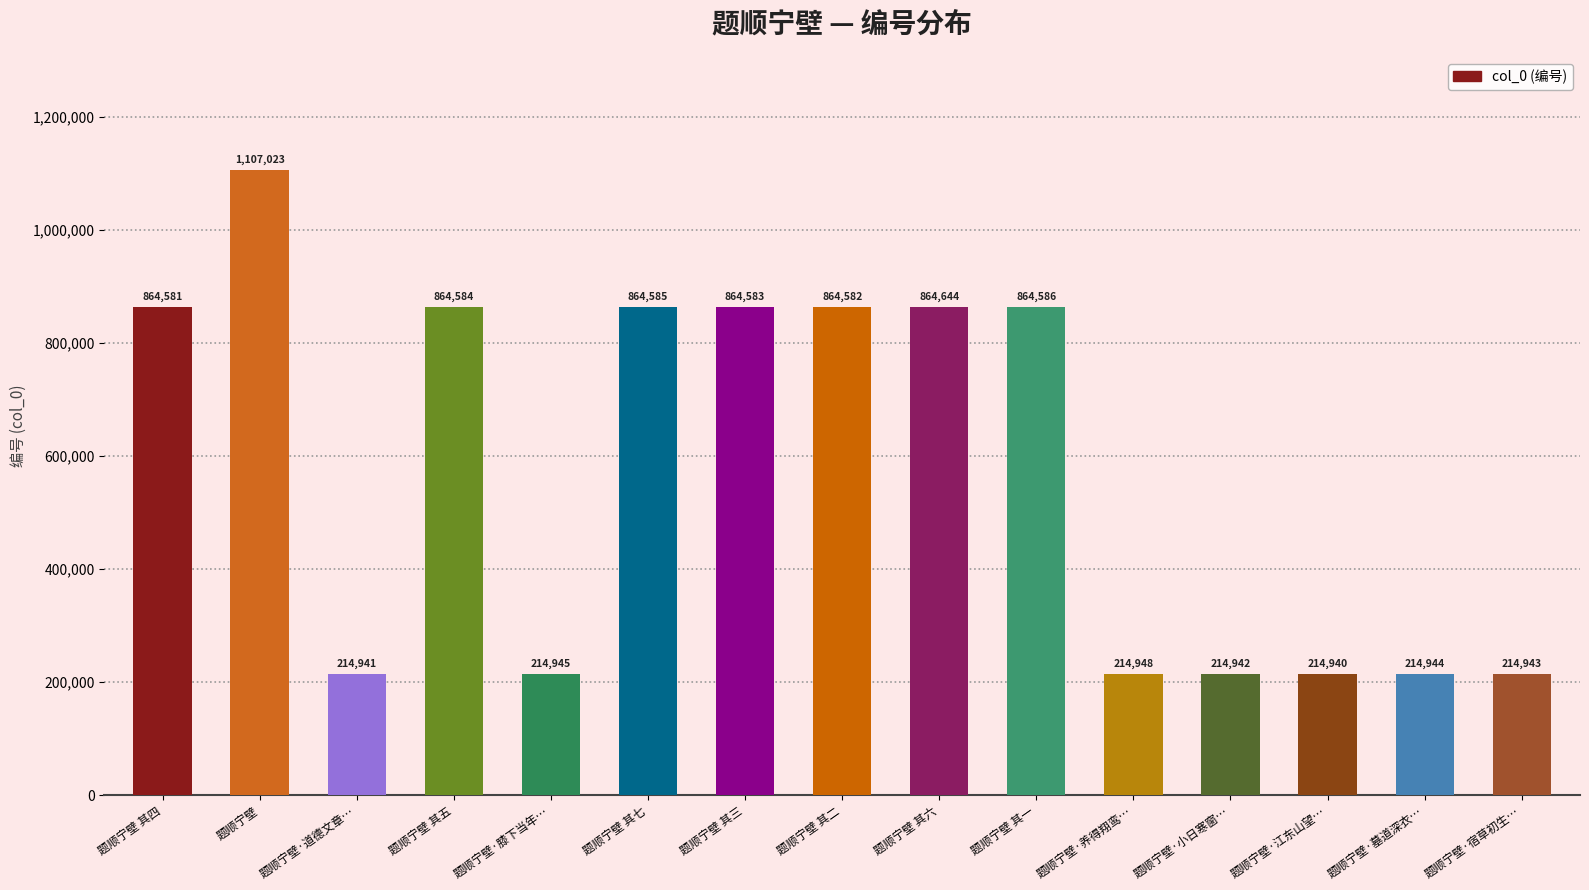

What is the difference between the values at 题顺宁壁·养得翔鸾… and 题顺宁壁 其六?

649696